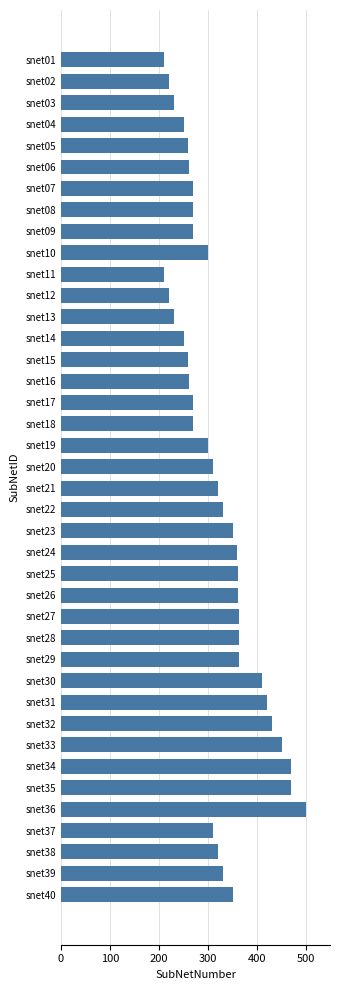

How many bars are there in total?

40